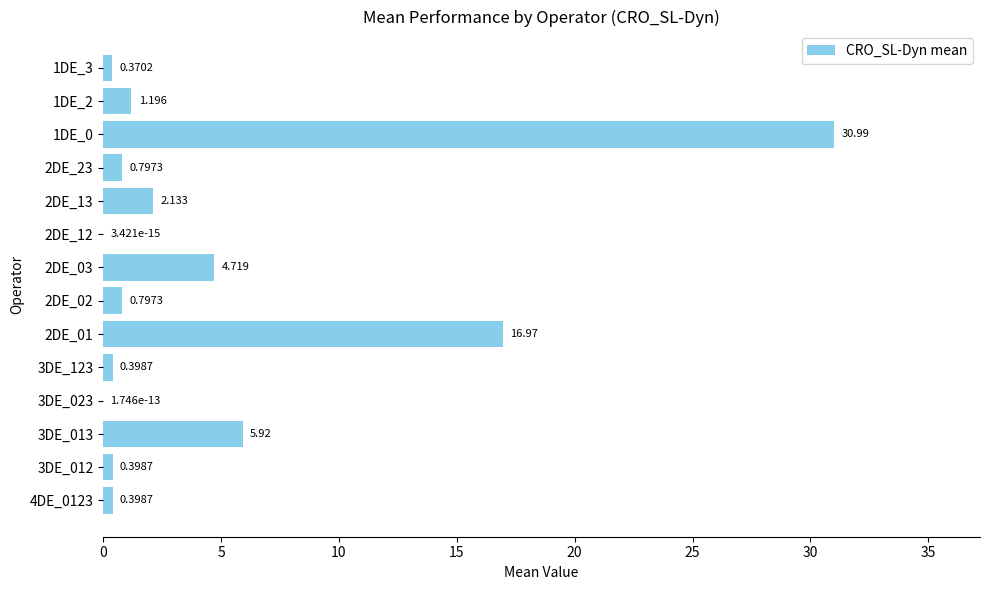

What is the greatest value displayed?

31.0